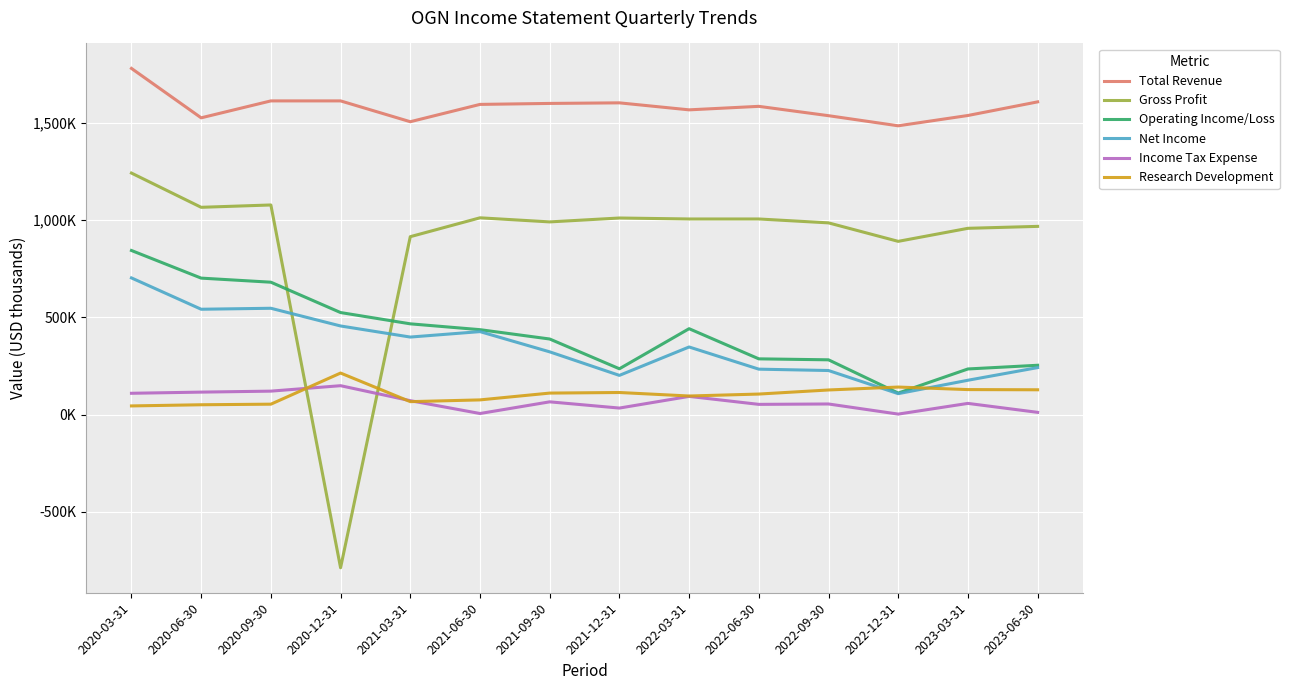

Is this an area chart (filled region under the line)?

No